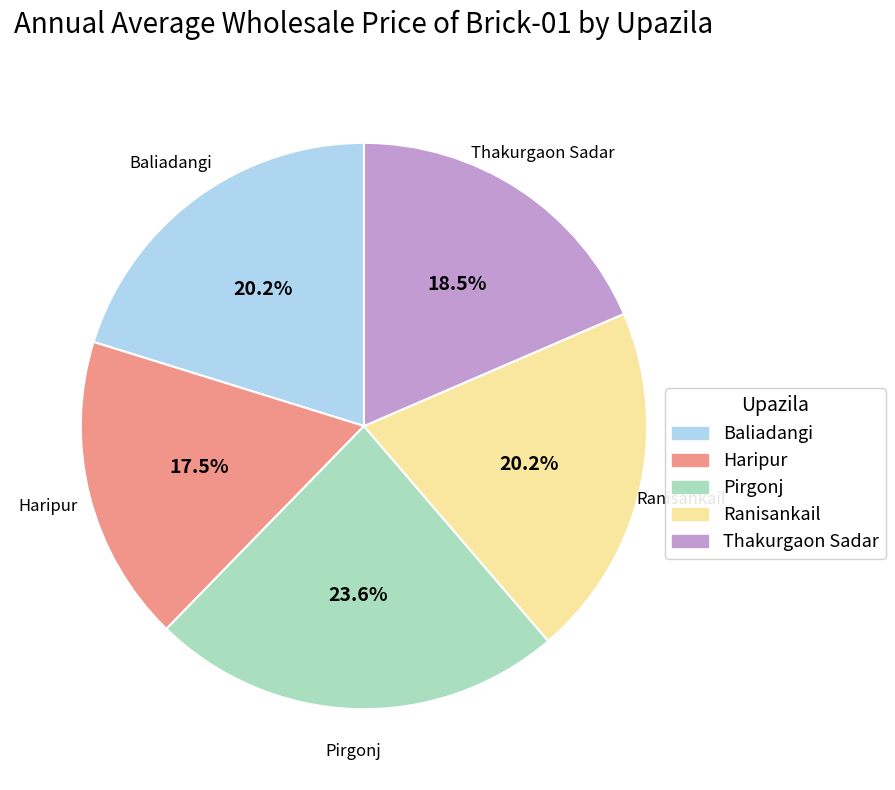

To the nearest percent, what is the difference between the largest and smallest slice percentages?

6%